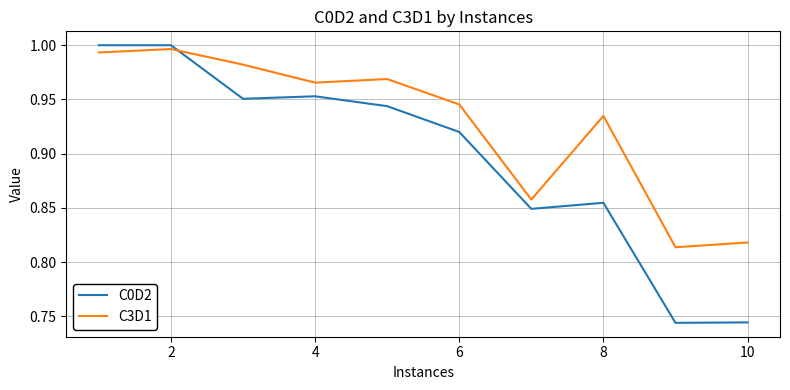

Which series has the largest total across all categories?

C3D1